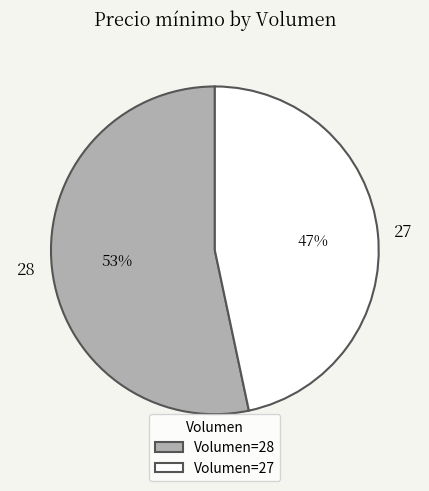

What is the ratio of the value at 27 to the value at 28?

0.9